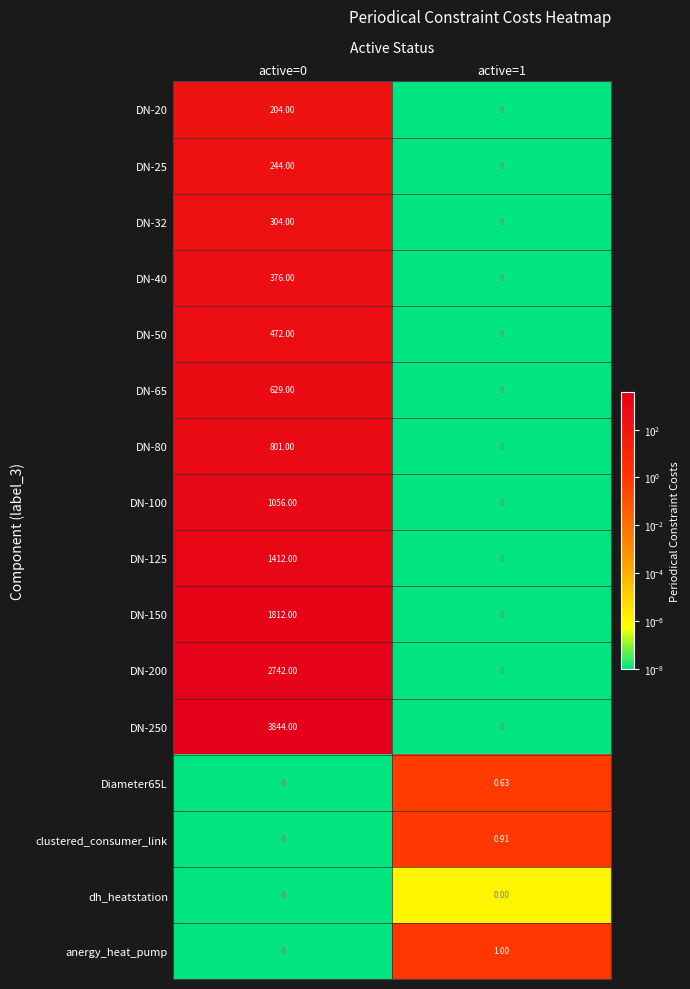

How many distinct data groups are displayed?

16